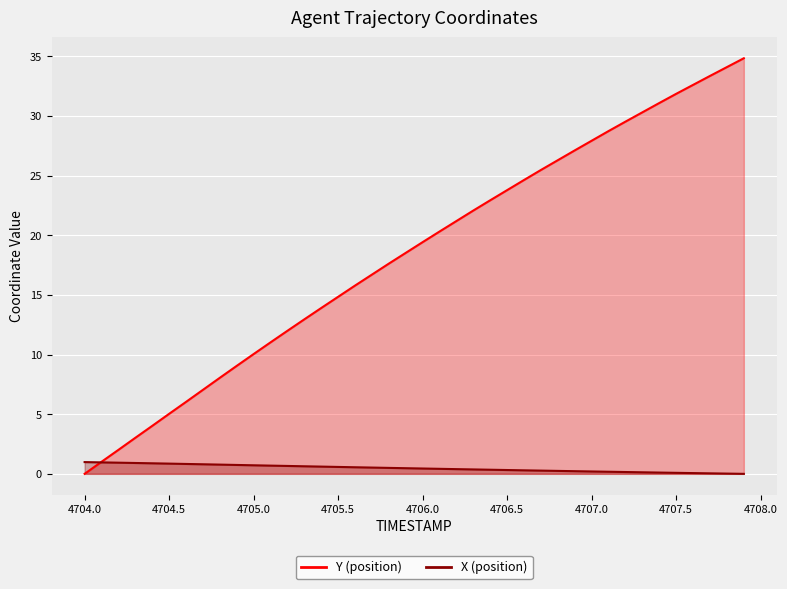

How many data points does each series have?

40